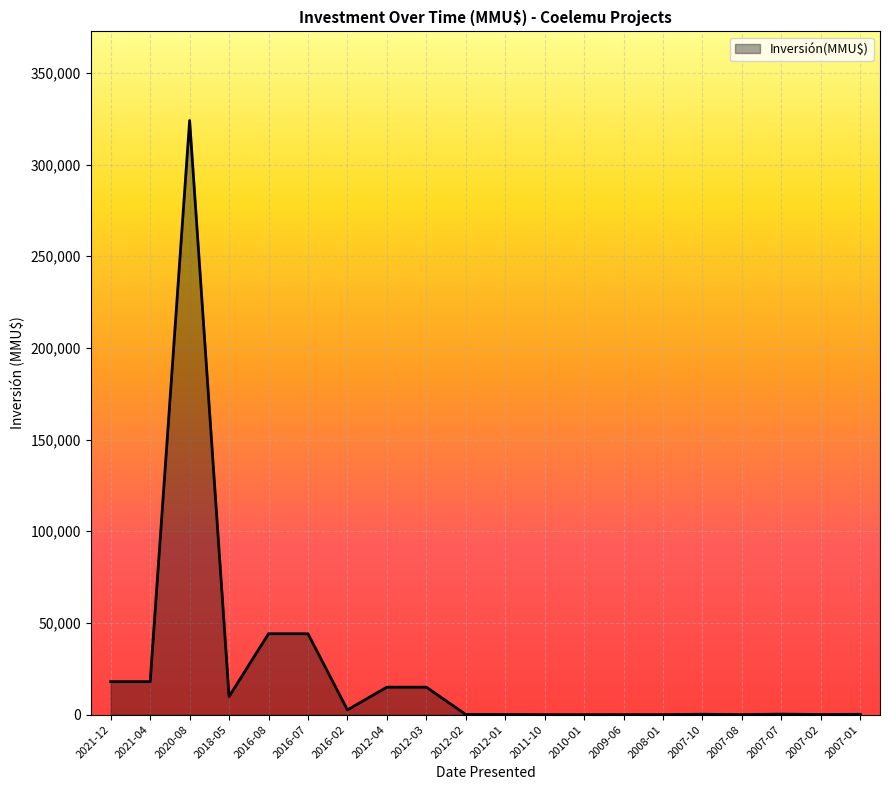

At which category does the data reach its first local peak?

2020-08